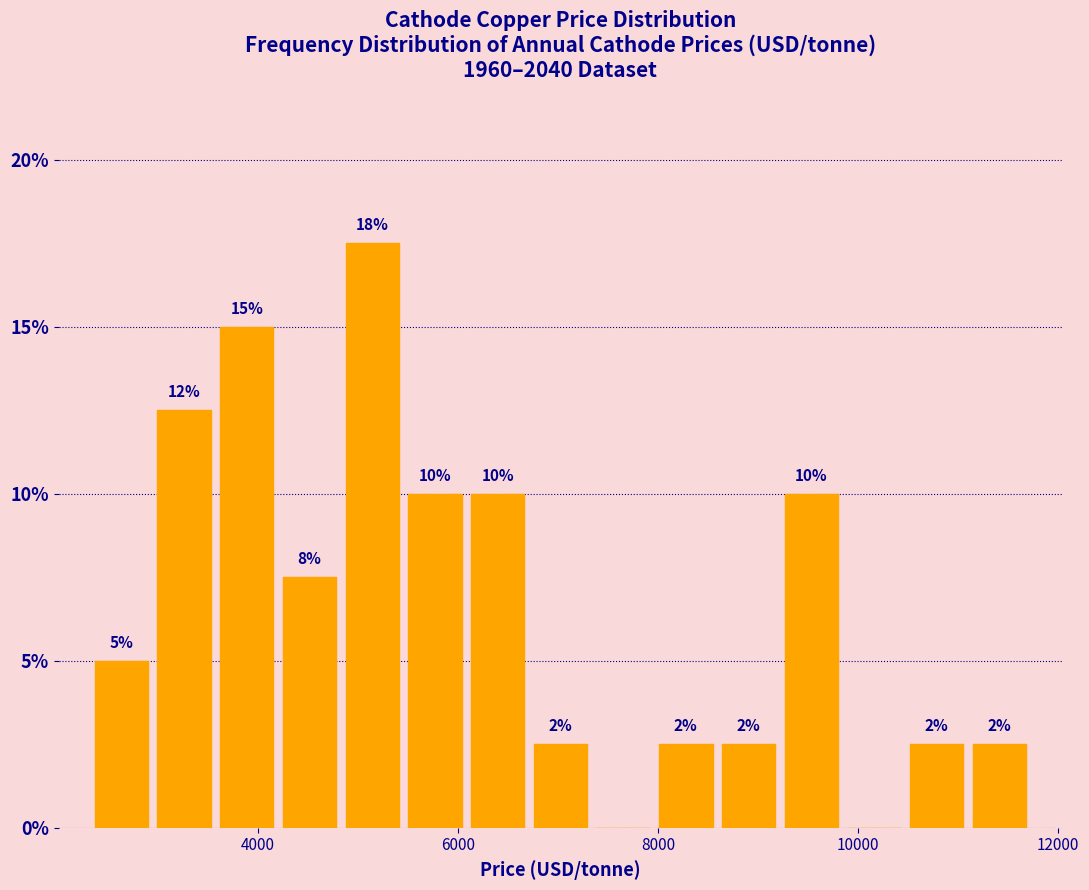

Around what value on the x-axis is the tallest bar? Give the approximate position of its centre, as read against the axis.

5200